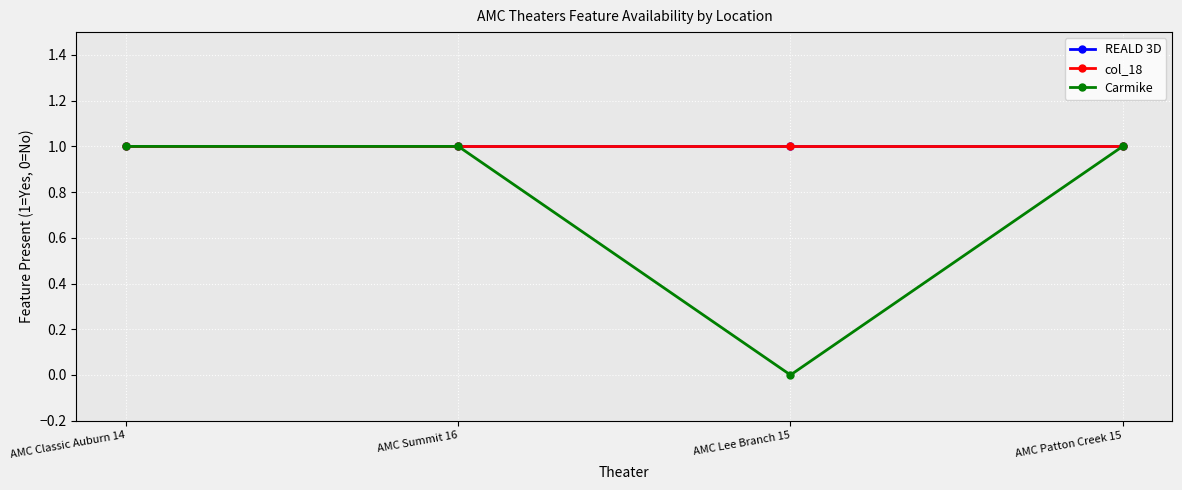

Is this an area chart (filled region under the line)?

No